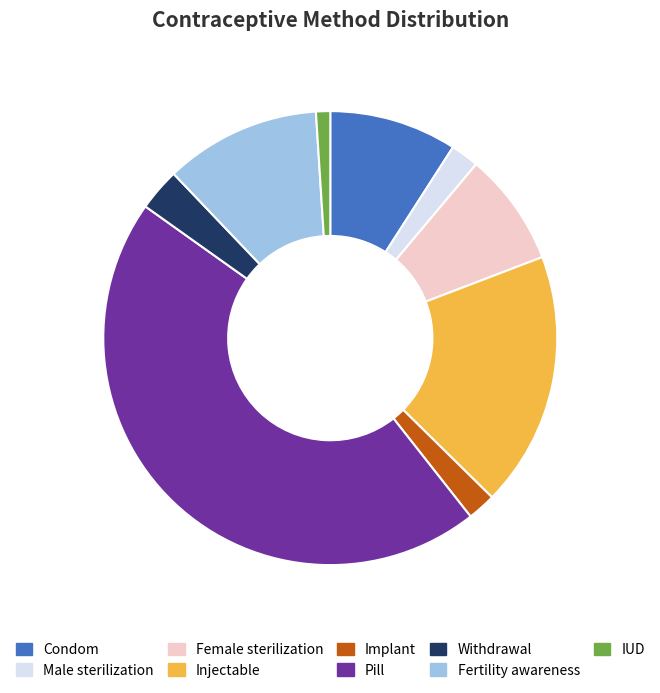

The Withdrawal slice represents 3% of the pie. True or false?

True